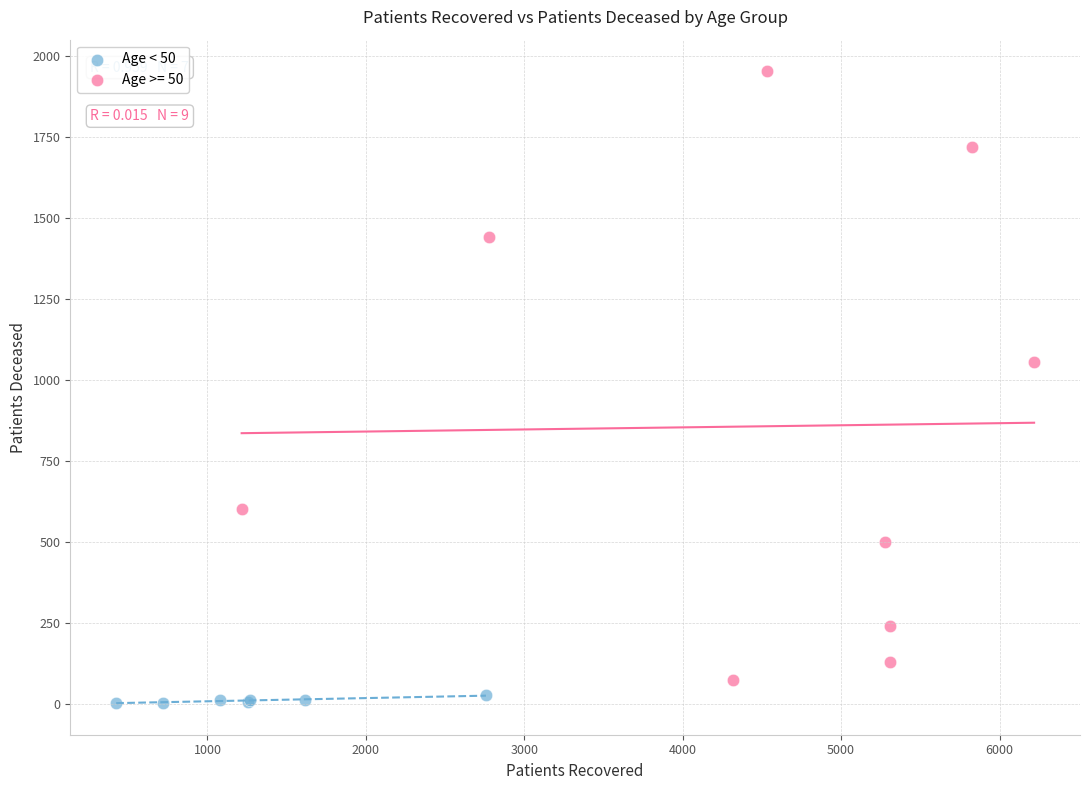

Which series has the widest spread of Y values?

Age >= 50